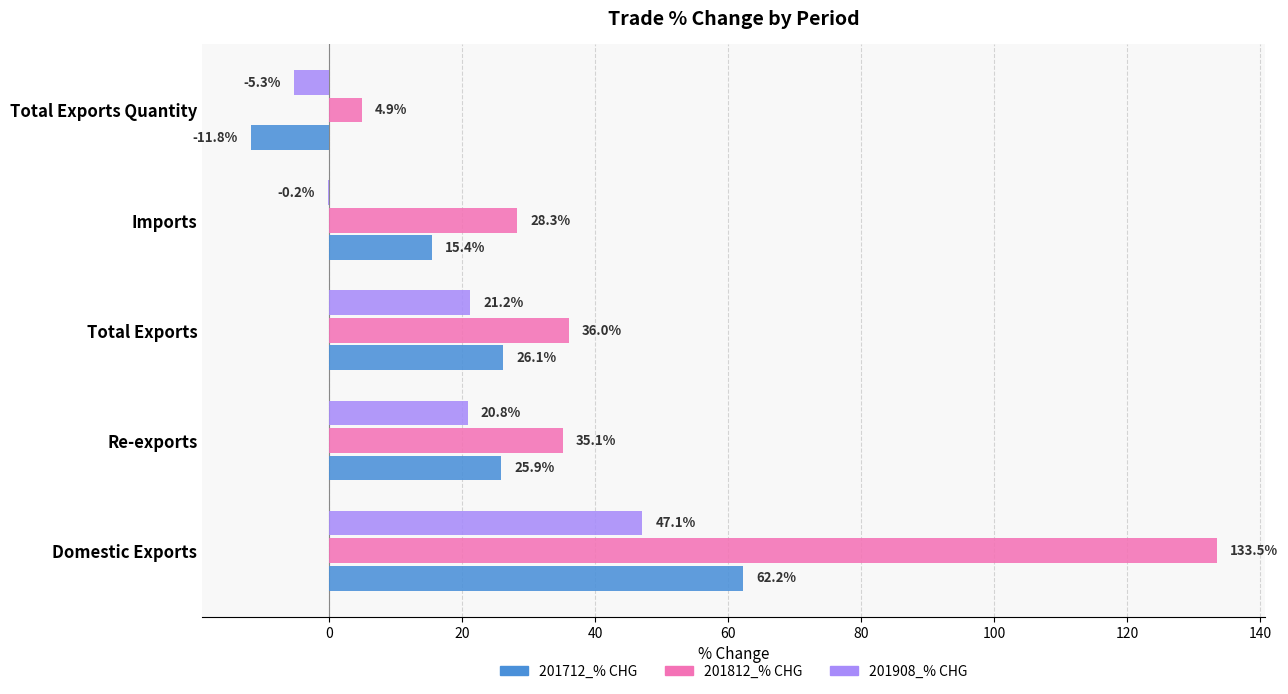

What is the greatest value displayed?

133.5